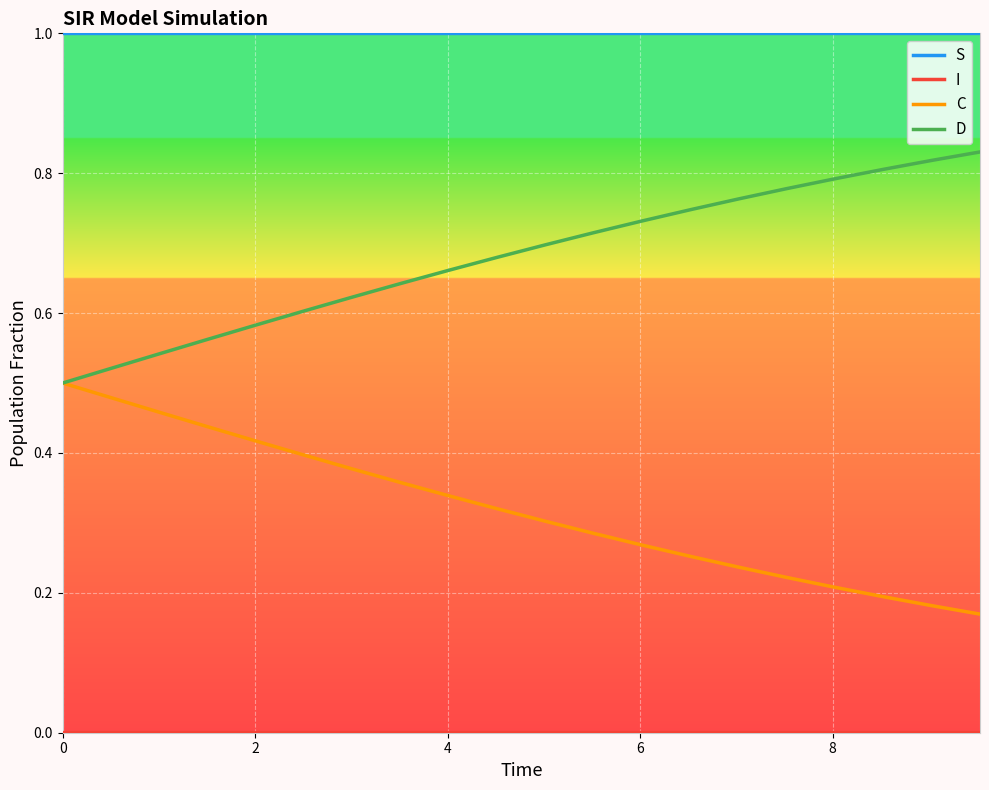

What is the greatest value displayed?

1.0